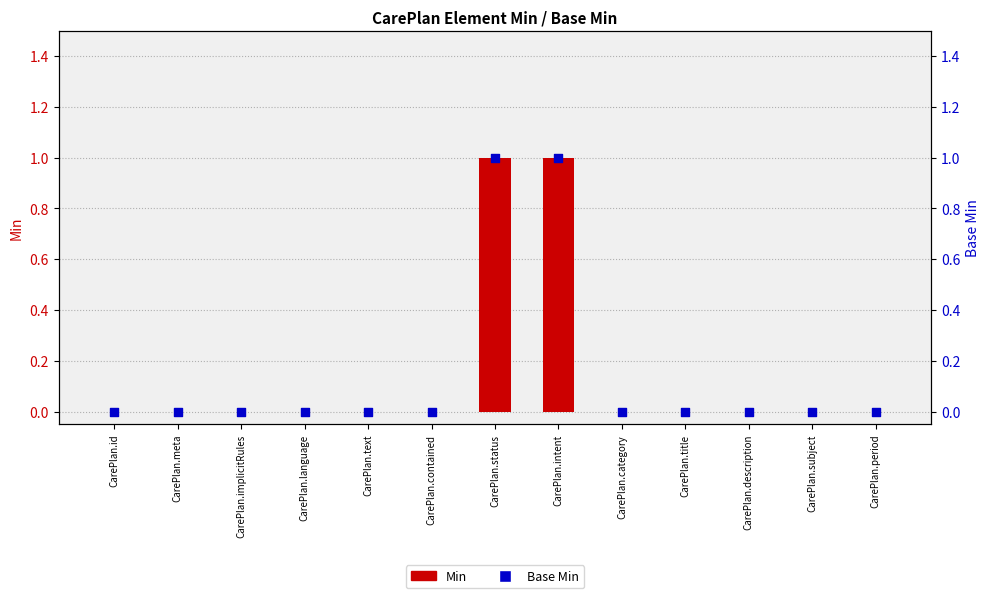

At how many categories does at least one series exceed 0?

2